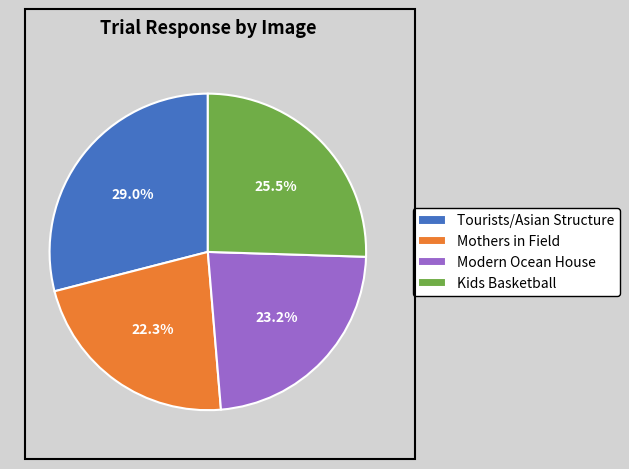

Which has a higher value, Tourists/Asian Structure or Kids Basketball?

Tourists/Asian Structure